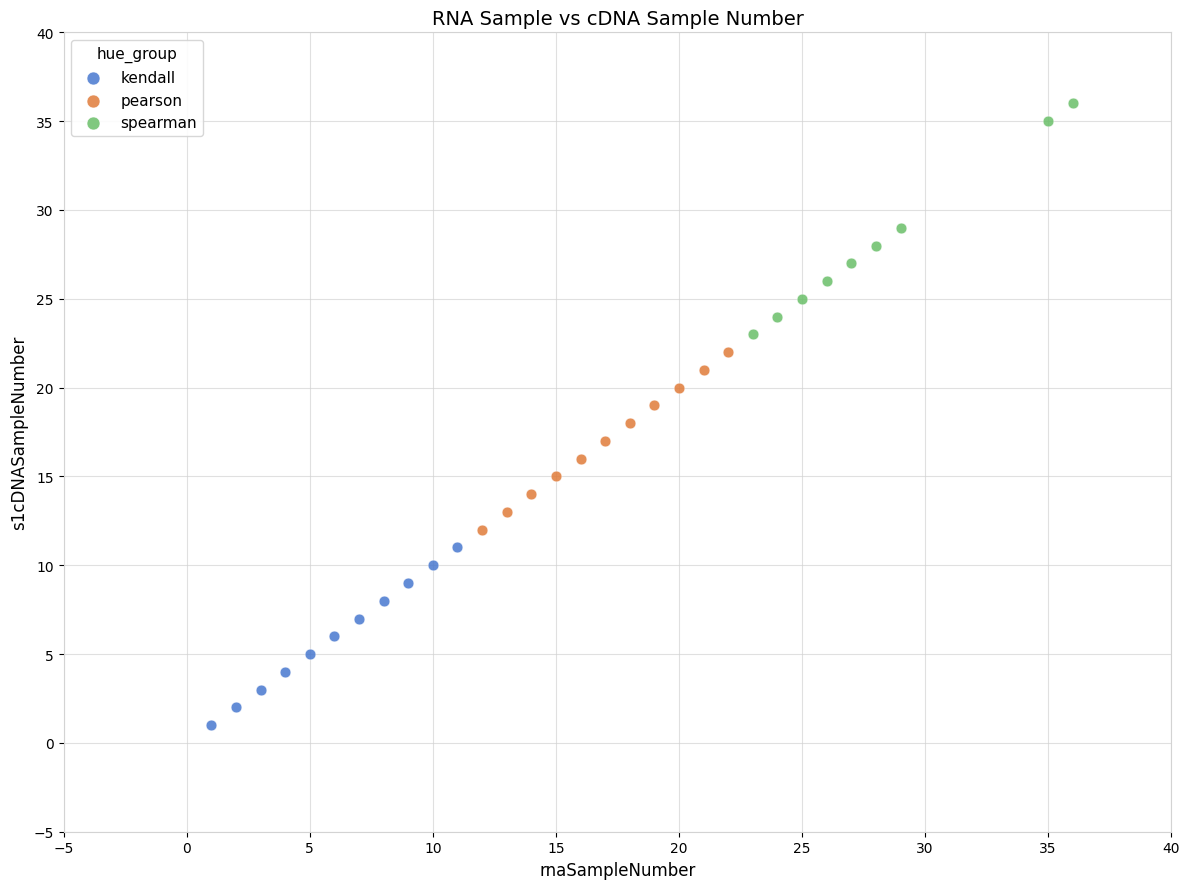

Which series reaches the maximum Y coordinate?

spearman